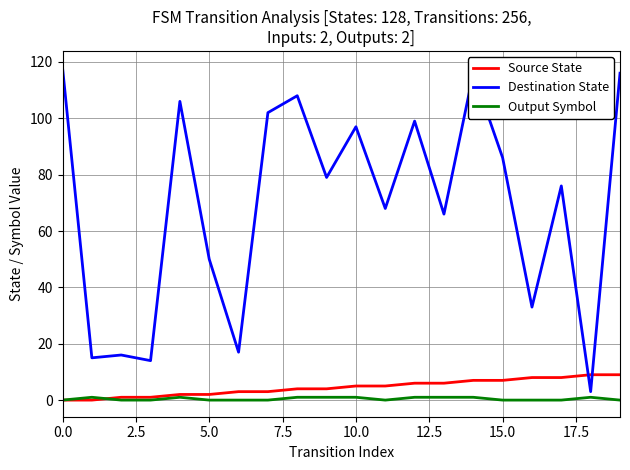

What is the minimum value for Destination State?

3